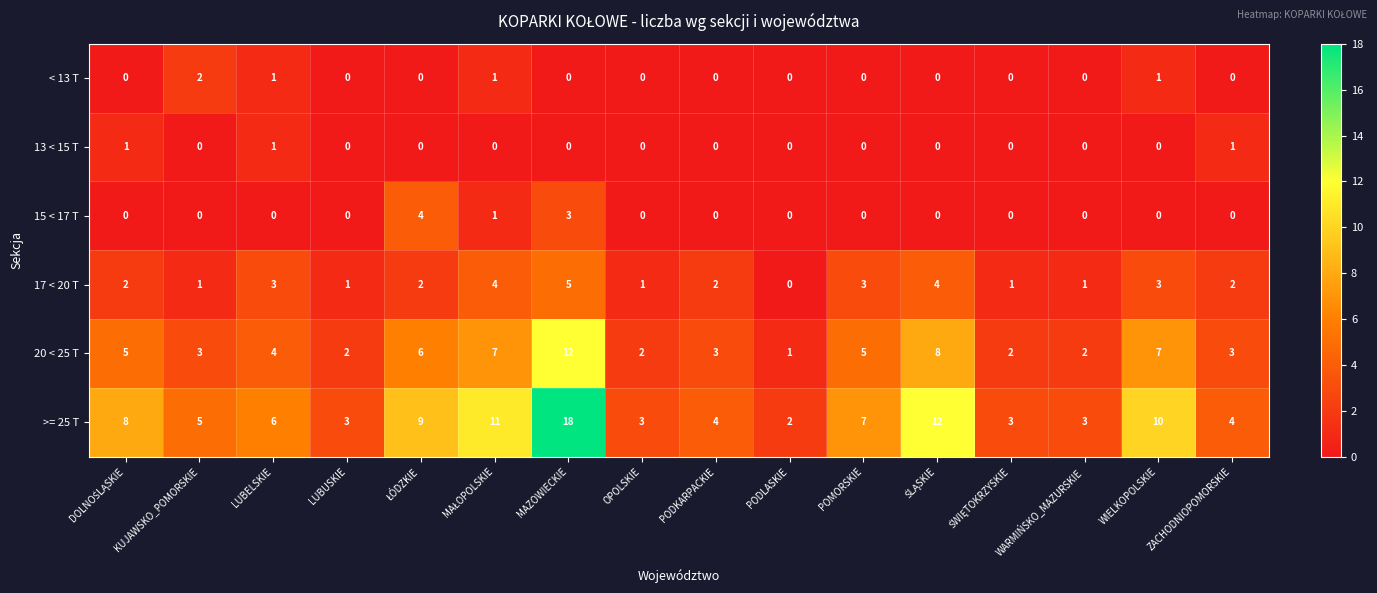

The value of >= 25 T at ZACHODNIOPOMORSKIE is 6. True or false?

False